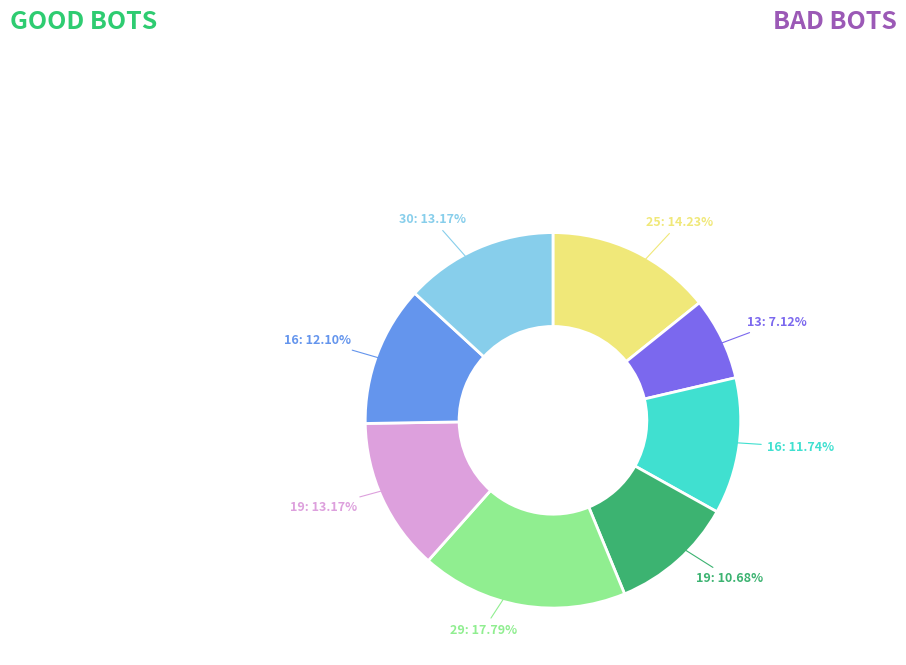

Is there a majority slice in this chart?

No